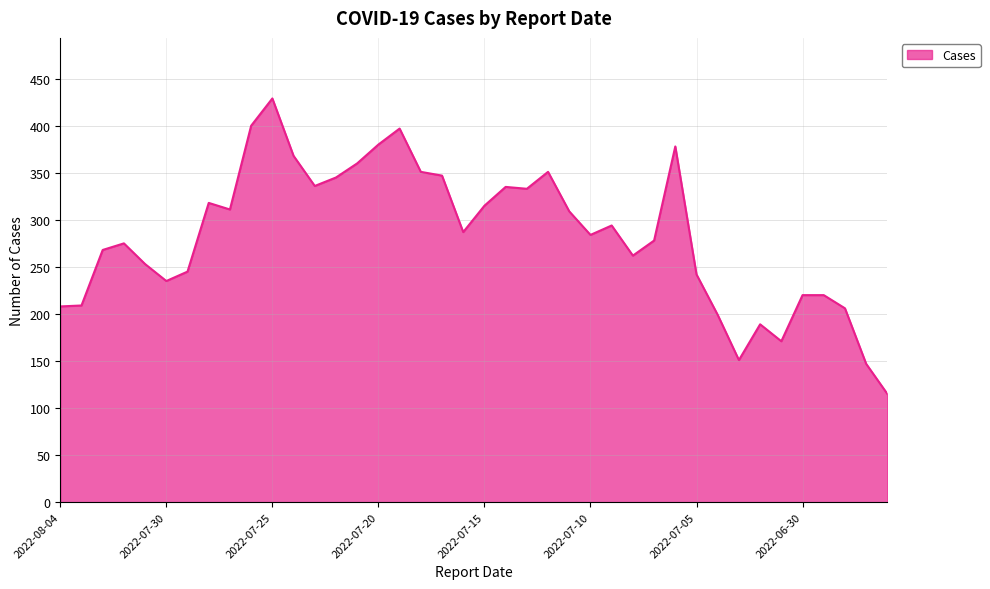

What is the greatest value displayed?

429